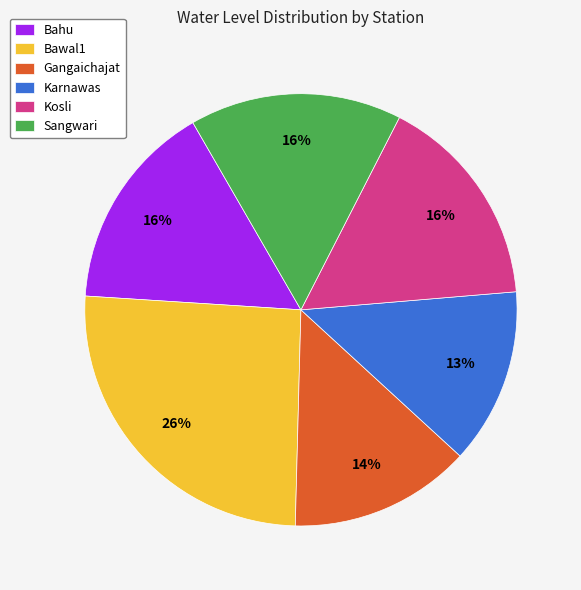

Is there any slice that represents more than half of the pie?

No